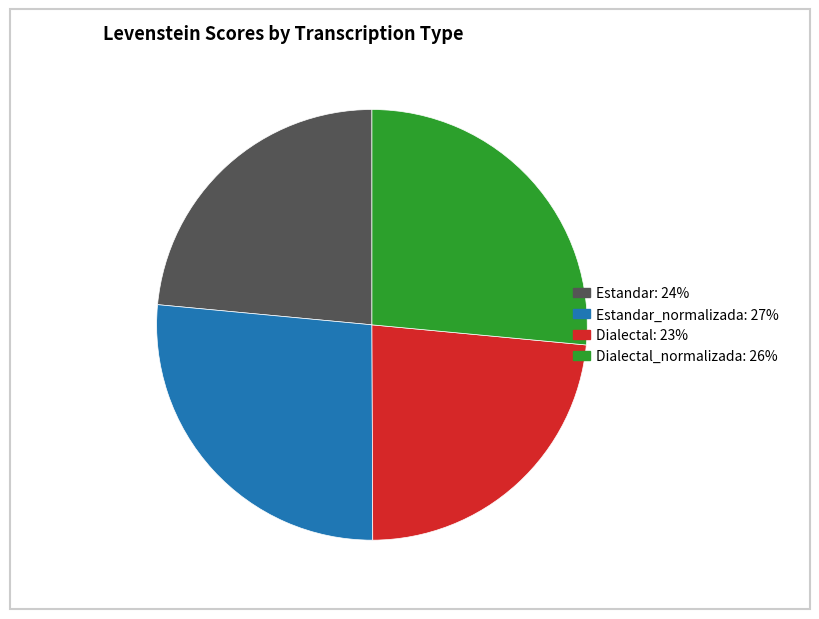

Does any single category account for the majority?

No